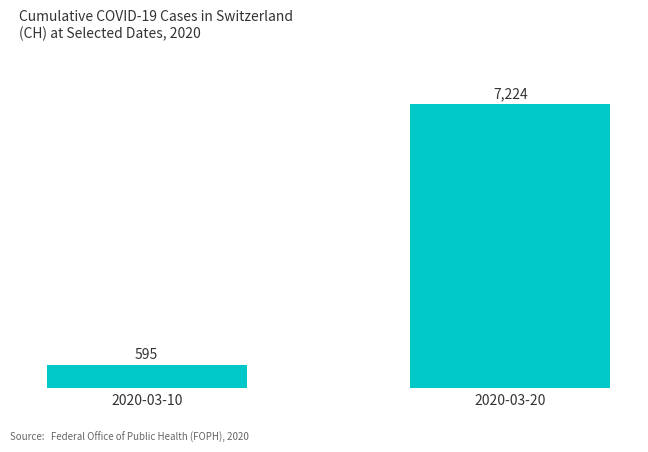

What is the change in value from 2020-03-10 to 2020-03-20?

+6629